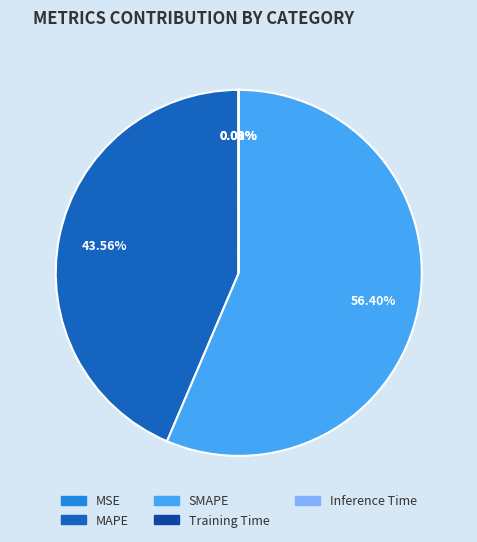

Which slice is the largest?

SMAPE